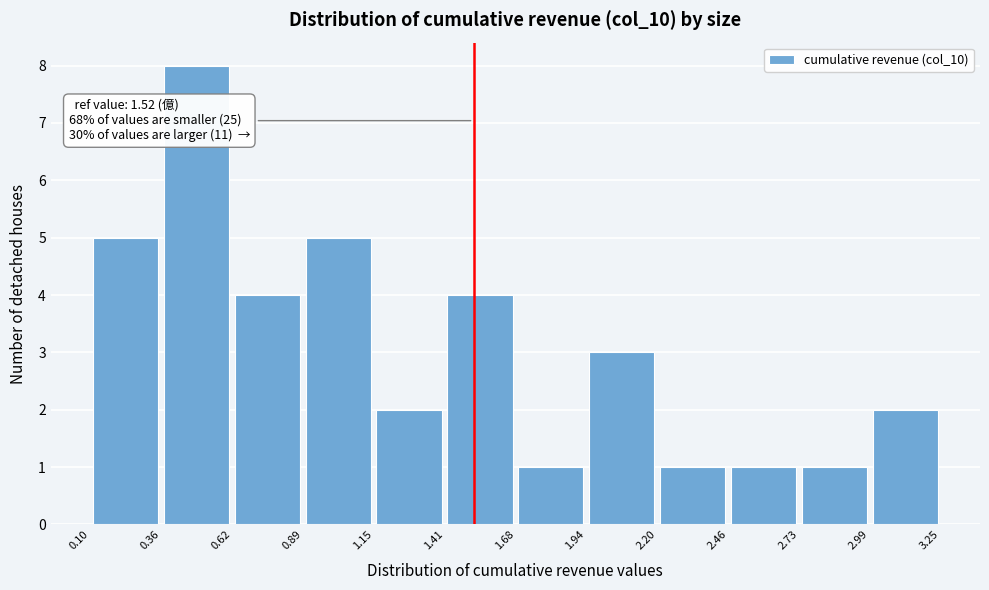

Which range on the x-axis has the tallest bar?

0.36 to 0.62